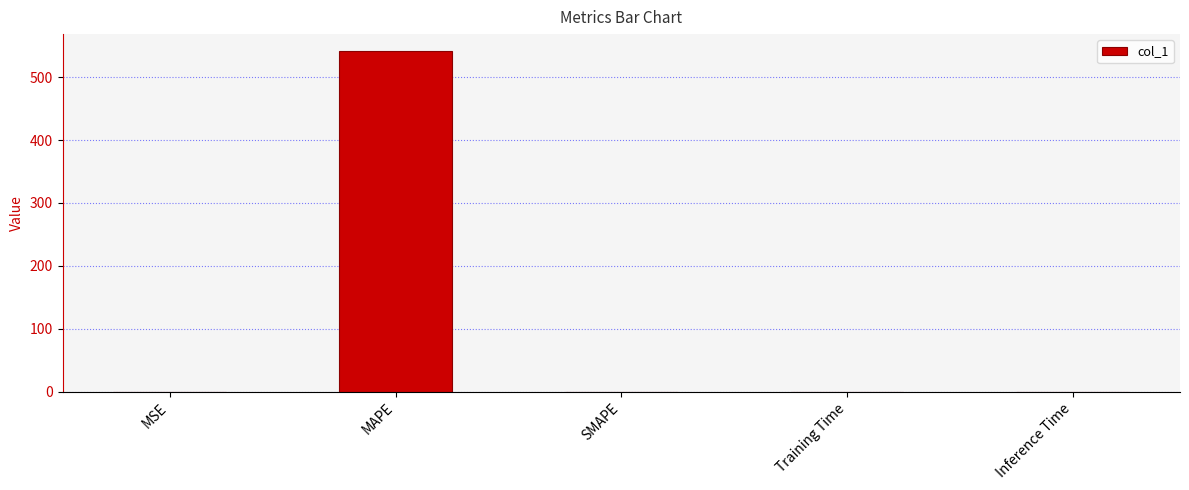

The chart shows a value of 0.0 at Inference Time. True or false?

True